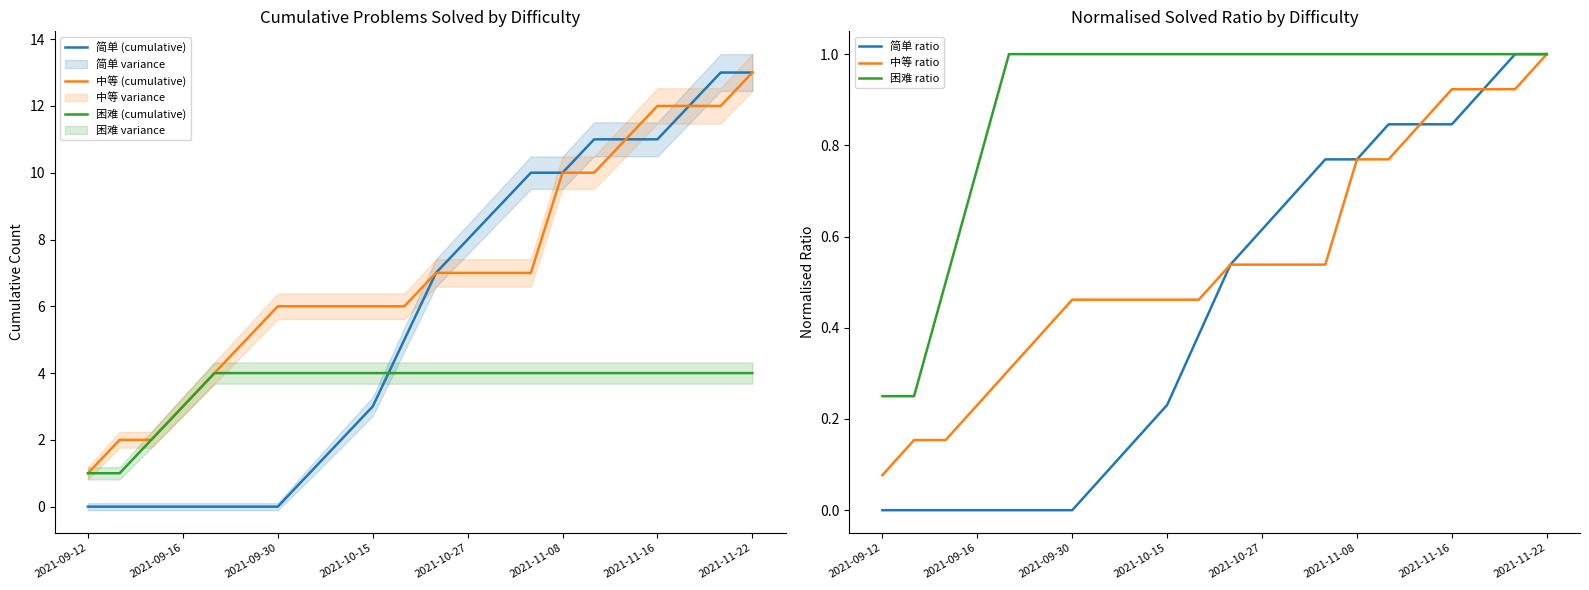

True or false: 困难 ratio and 中等 (cumulative) intersect in this chart.

False